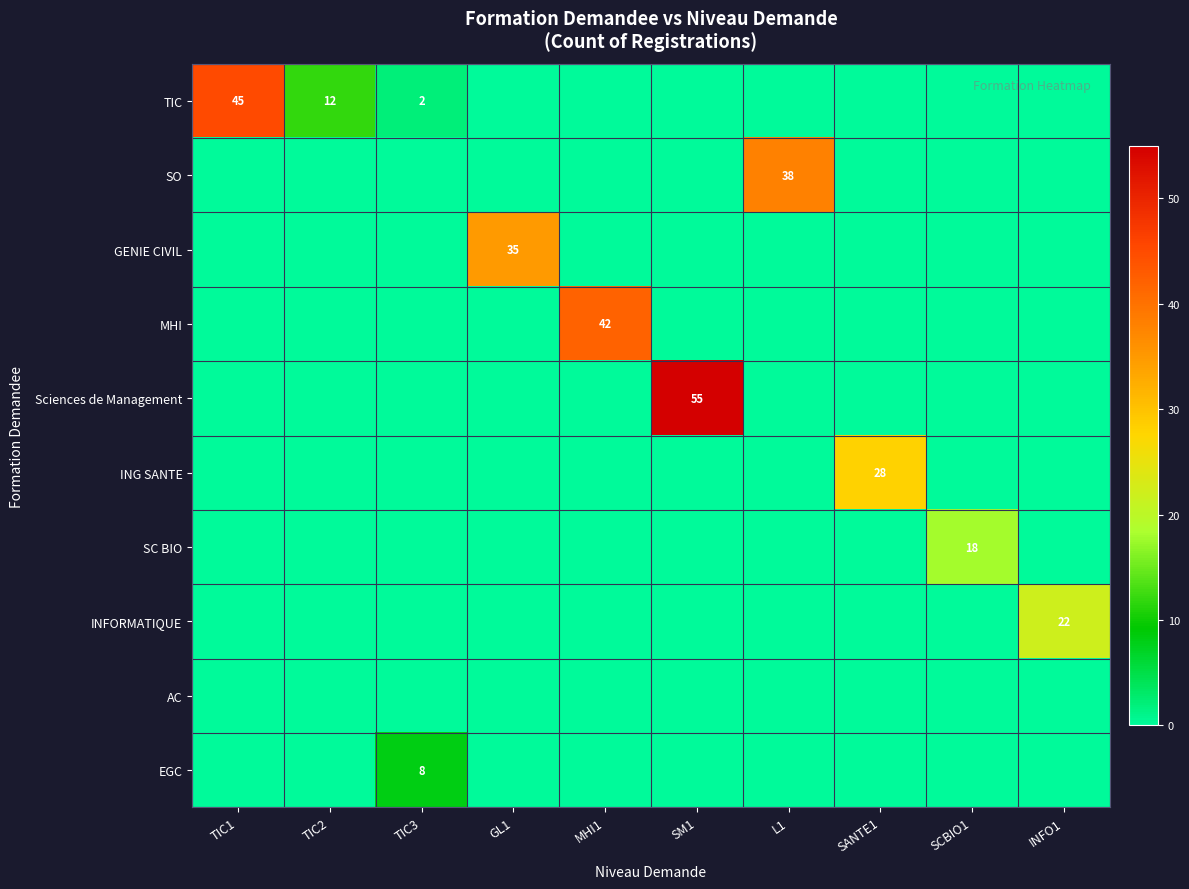

True or false: TIC has a value of 45 at TIC1.

True